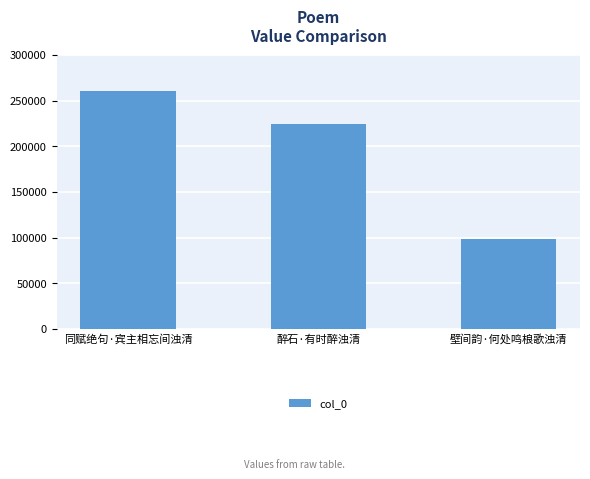

How many data points are less than 224805?

1